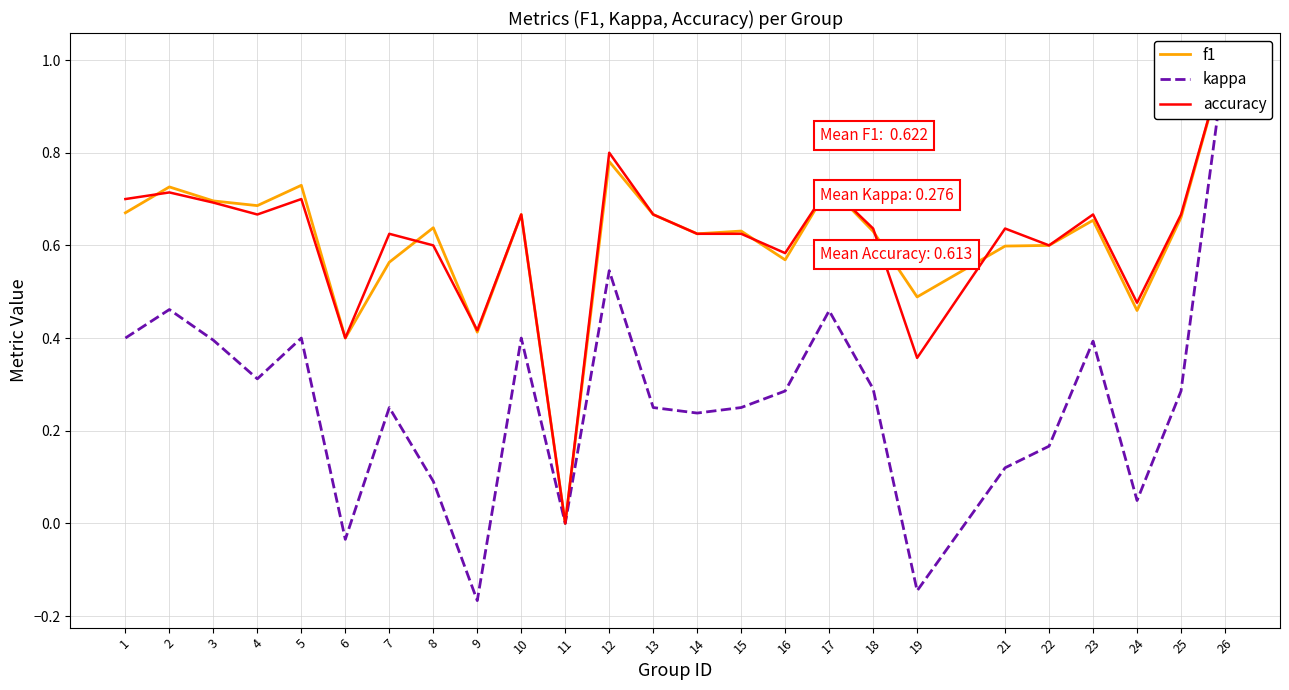

What is the difference between the kappa values at 16 and 11?

0.3